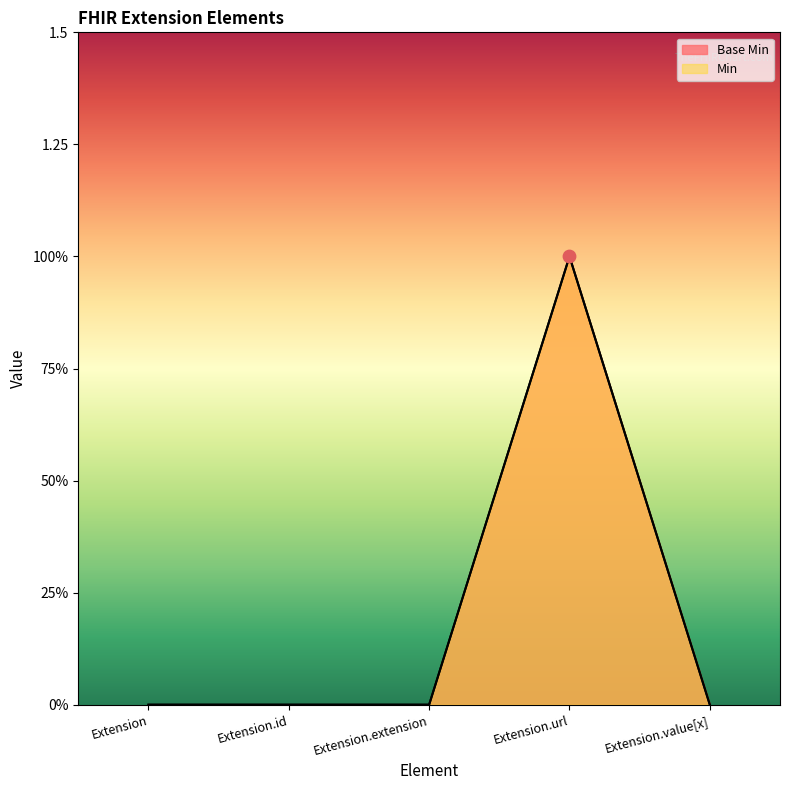

Which series contains the lowest Y value?

Base Min